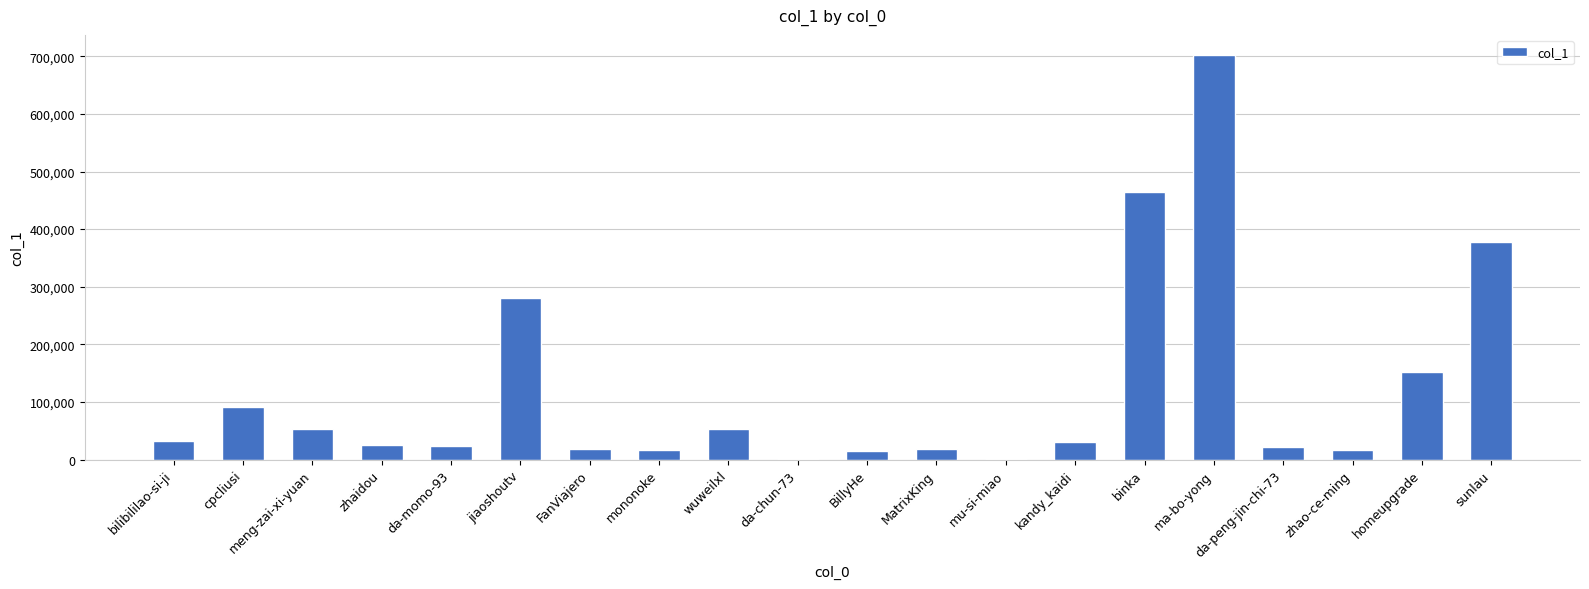

The value at mu-si-miao is 879. True or false?

True